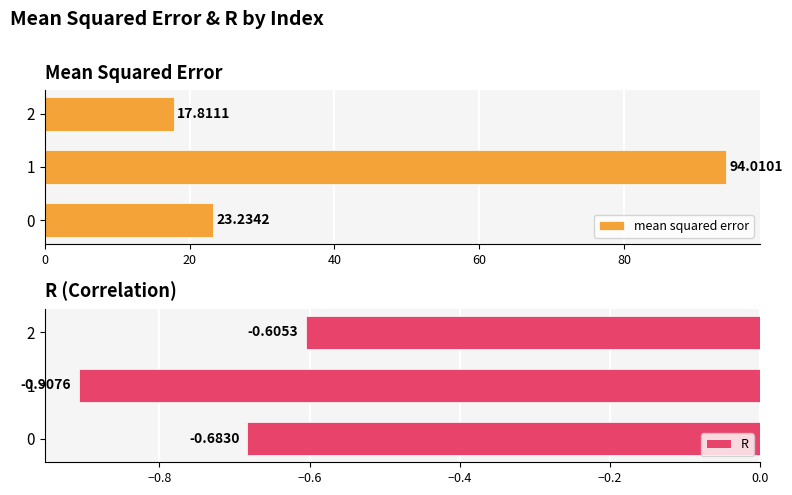

What is the difference between the maximum and minimum values in the mean squared error series?

76.2